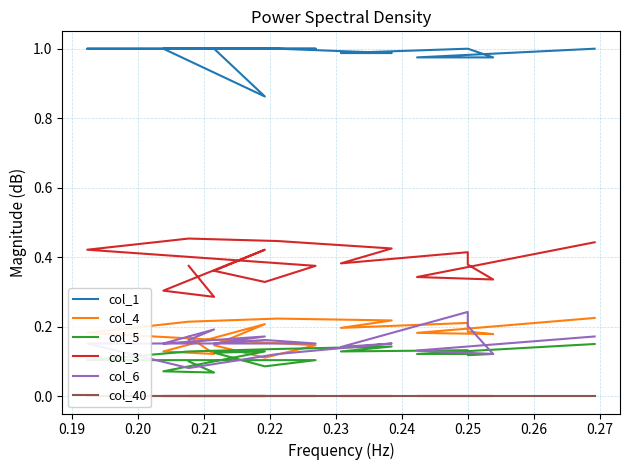

What is the approximate value of col_3 at 0.25?

0.4